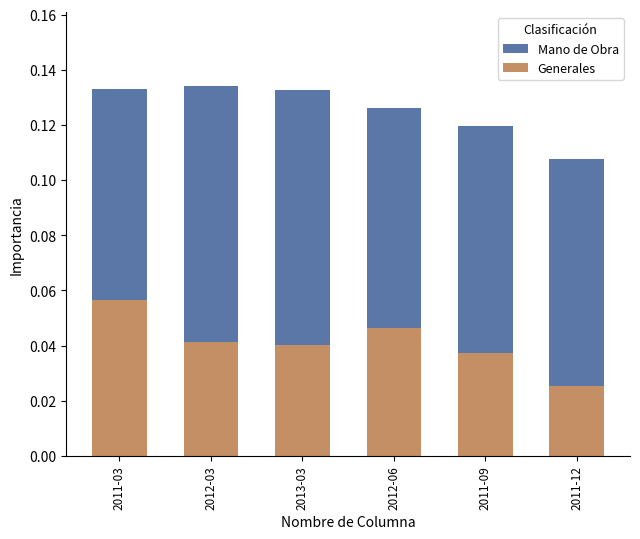

Reading left to right, list all the values displayed in this chart.

Mano de Obra: 0.1	0.1	0.1	0.1	0.1	0.1
Generales: 0.1	0.0	0.0	0.0	0.0	0.0